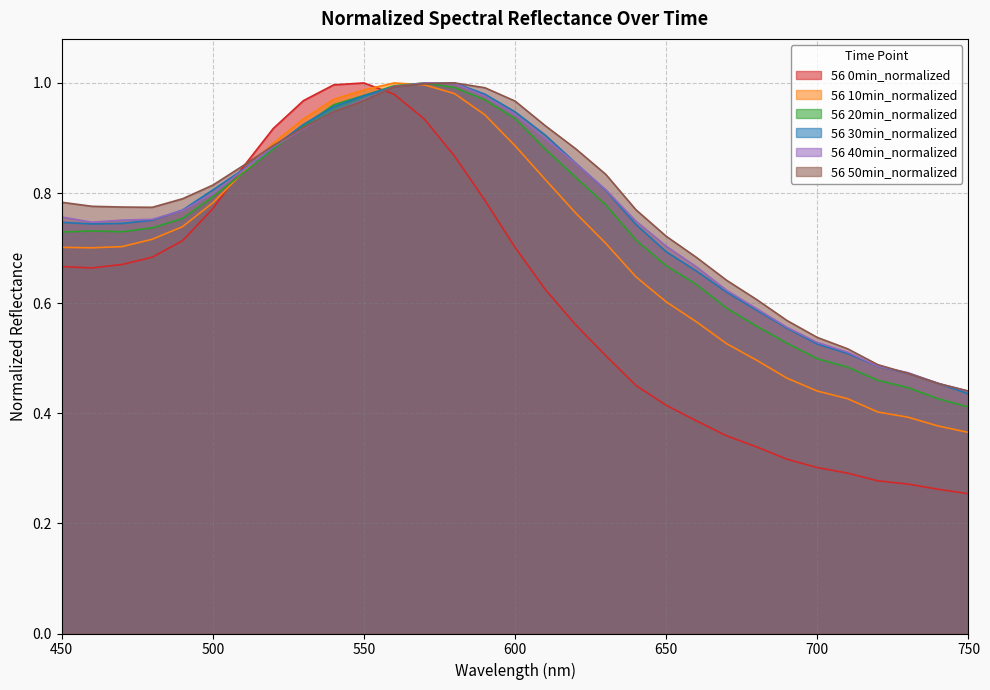

Is the value of 56 50min_normalized at 730 greater than the value of 56 30min_normalized at 530?

No